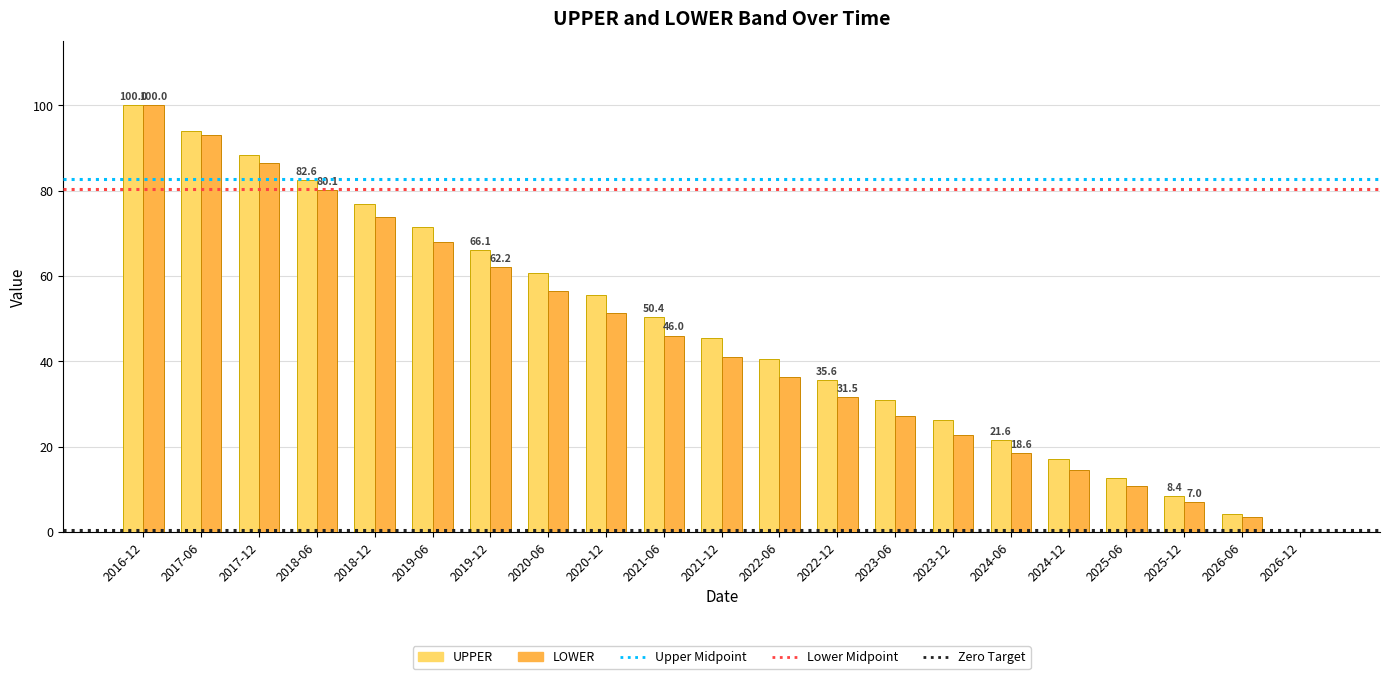

The UPPER series shows 34.5 at 2020-12. True or false?

False